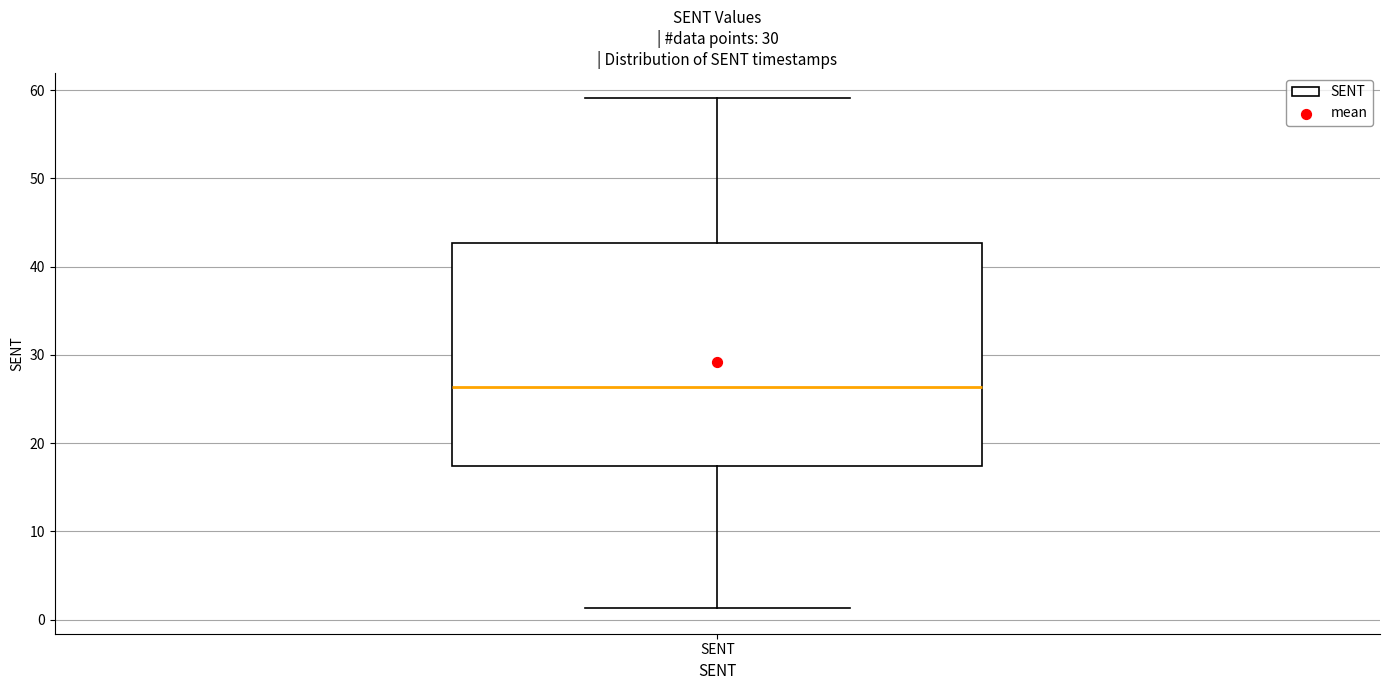

Transcribe this box plot: give where the median line is, the range the box spans, and where the two whiskers end, as read against the y-axis. The values are not printed on the chart, so give them approximately, as read against the axis.

median 26, box 17 to 43, whiskers 1 to 59